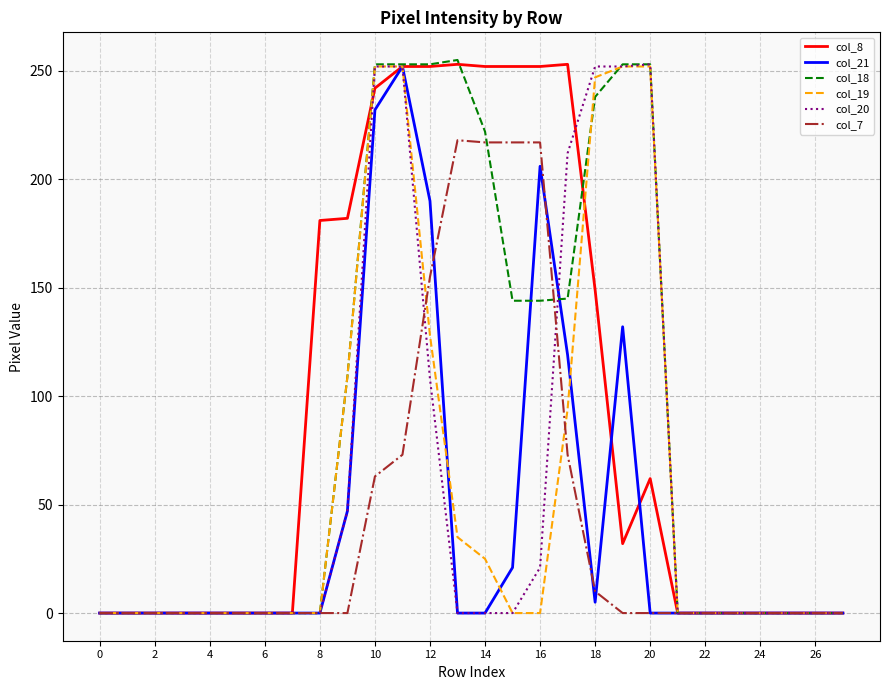

How many distinct data groups are displayed?

6